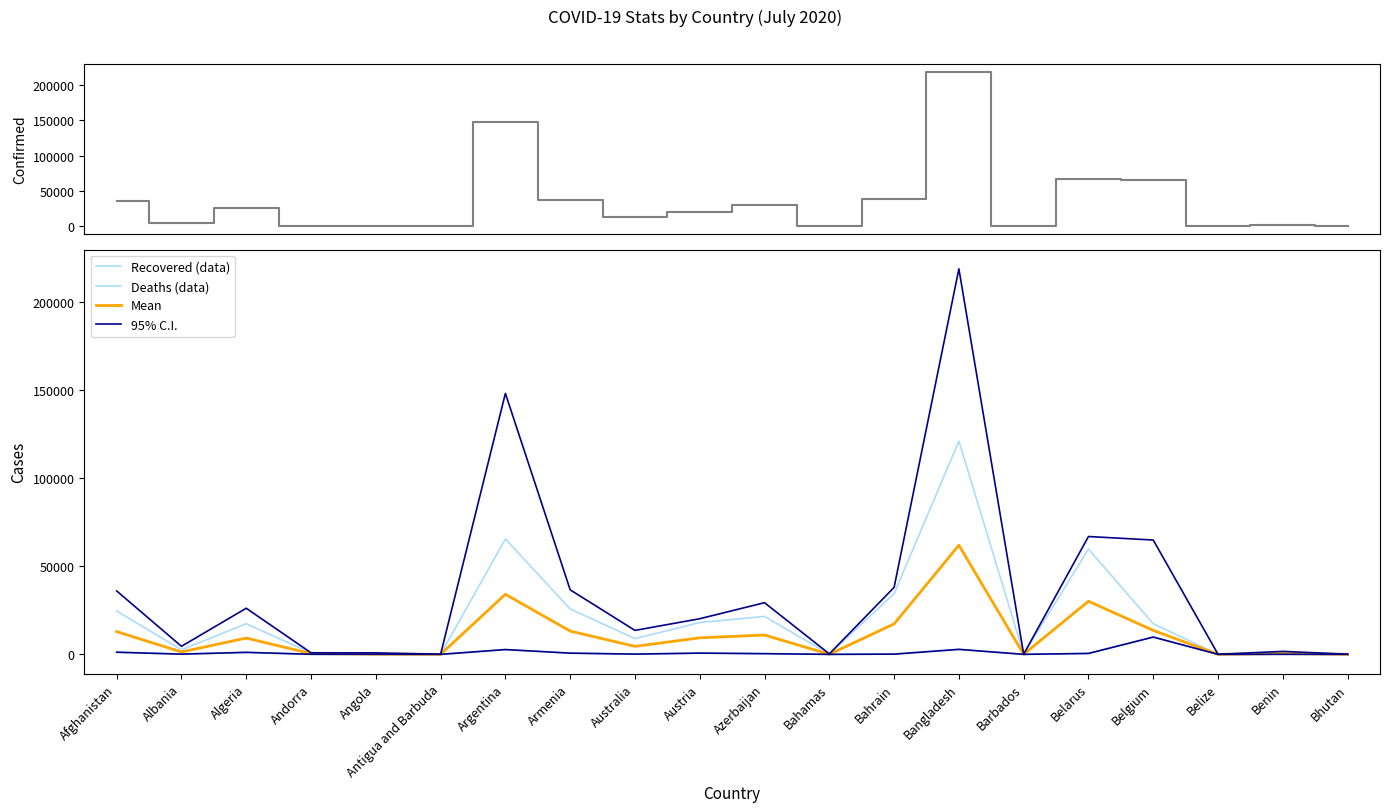

At which label does Deaths (data) first exceed 140?

Afghanistan